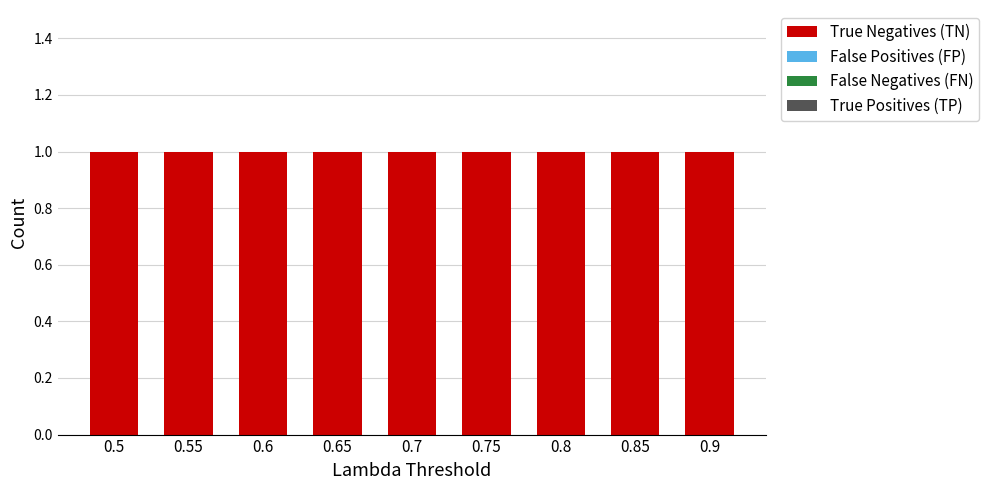

At which category is the sum across all series the highest?

0.5